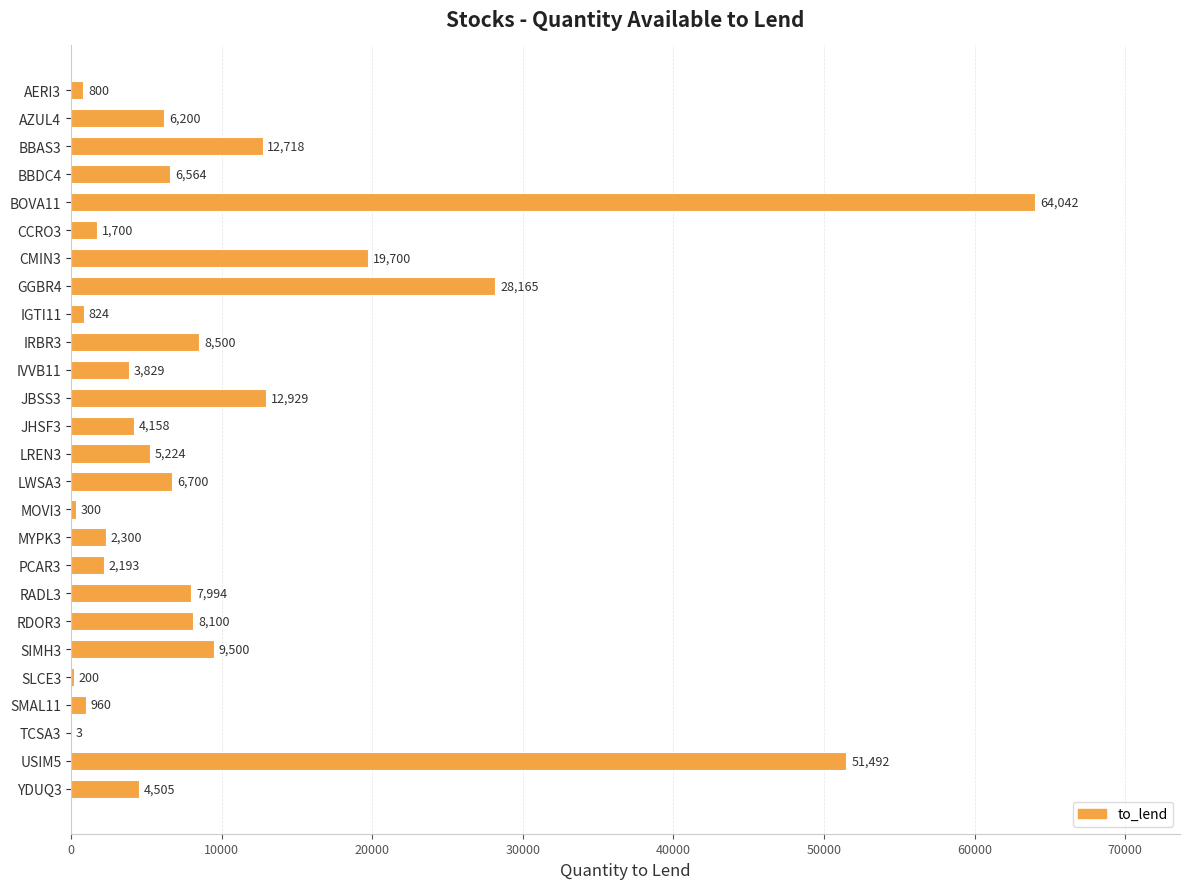

What is the maximum value shown in the chart?

64042